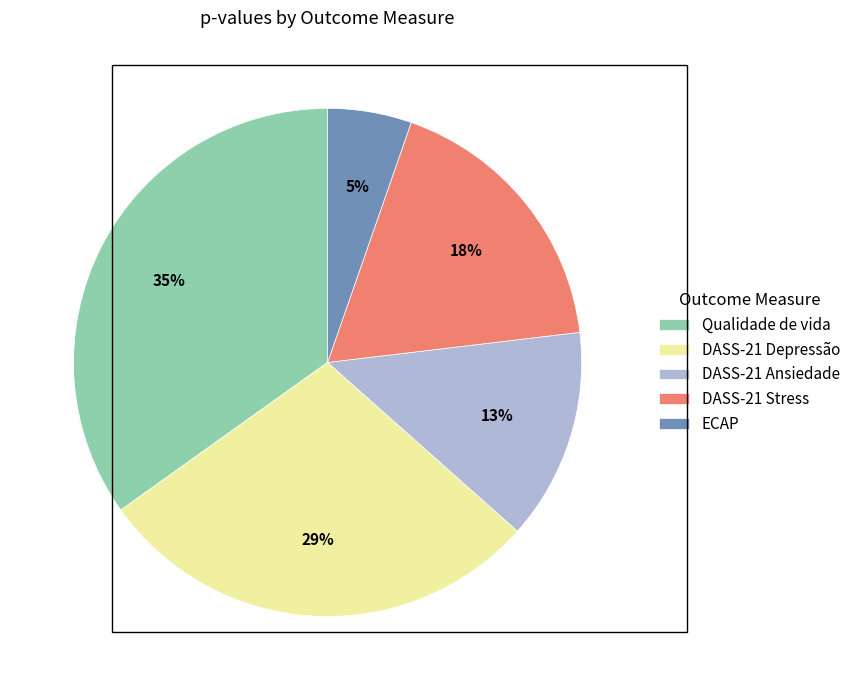

Rank the categories by value from lowest to highest.

ECAP, DASS-21 Ansiedade, DASS-21 Stress, DASS-21 Depressão, Qualidade de vida